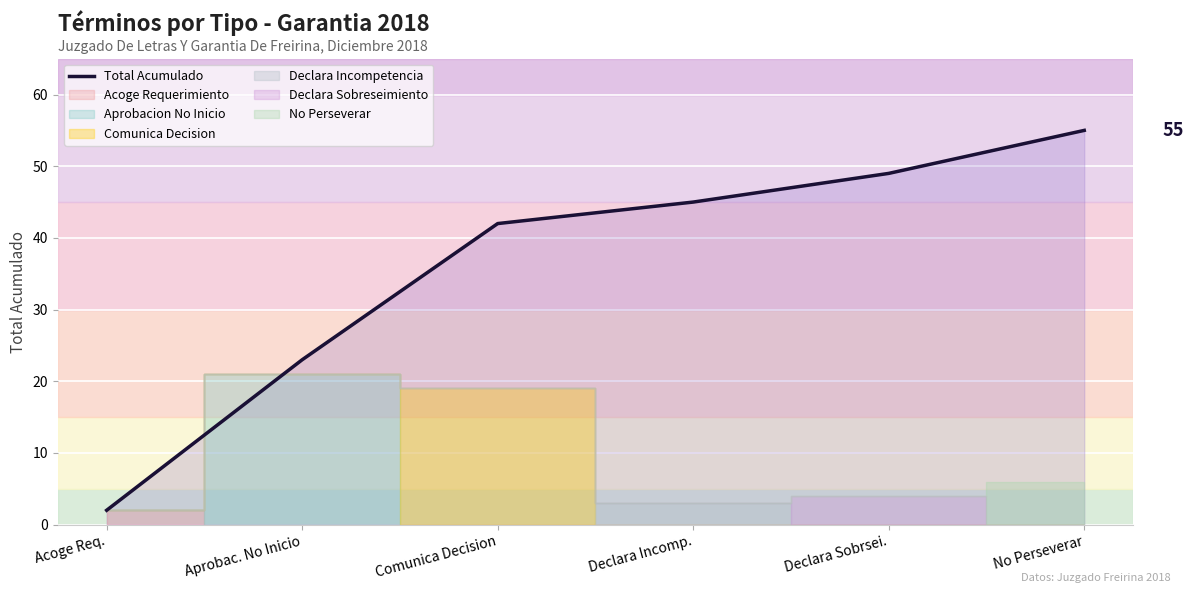

Which category has the highest value across all series?

No Perseverar